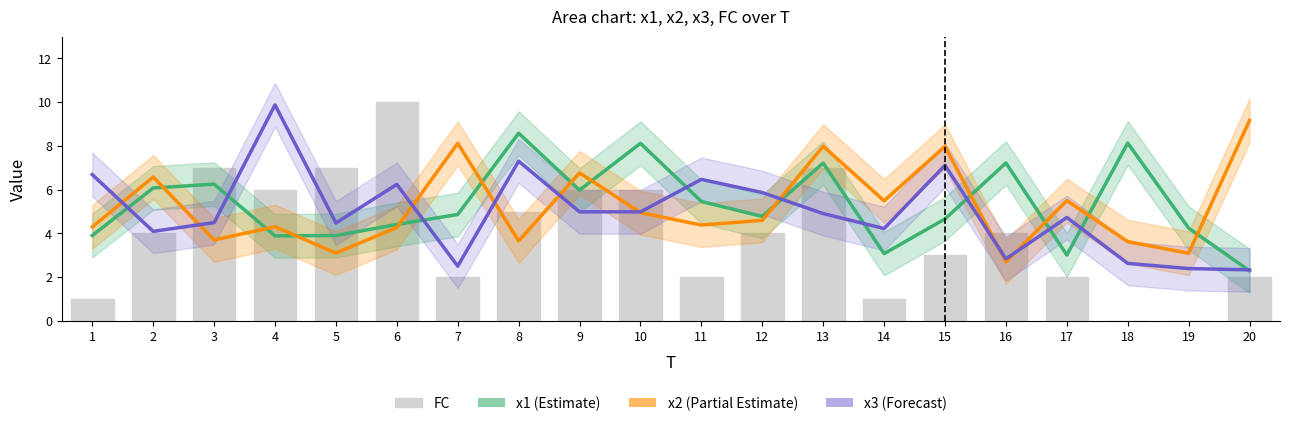

Count the FC values in the range 2 to 6.

12